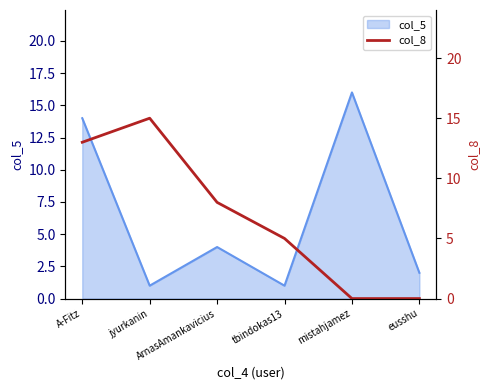

What is the change in value from A-Fitz to tbindokas13?

-8